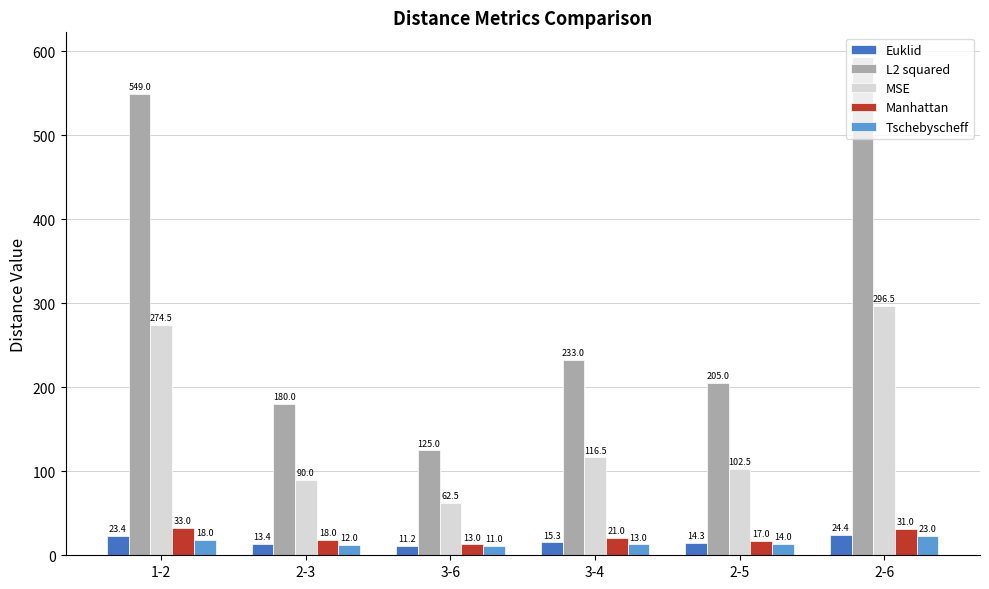

What position from the left is 2-5?

5